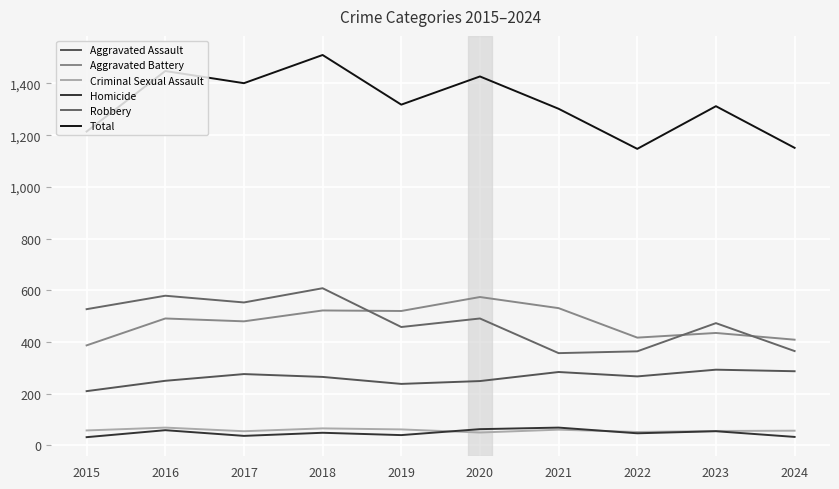

The value of Homicide at 2016 is 19. True or false?

False